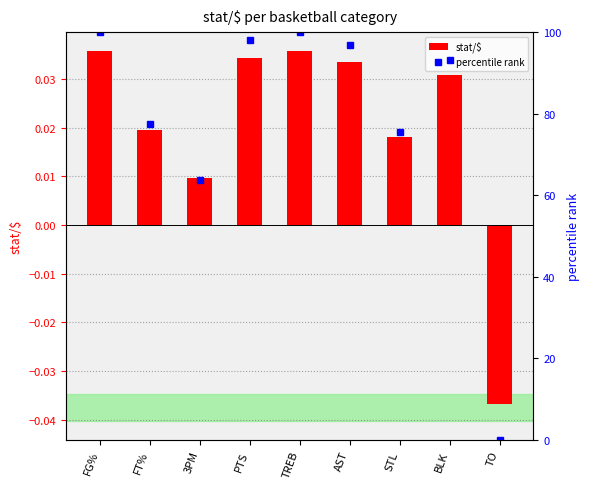

What is the difference between the maximum and minimum values in the percentile rank series?

100.0